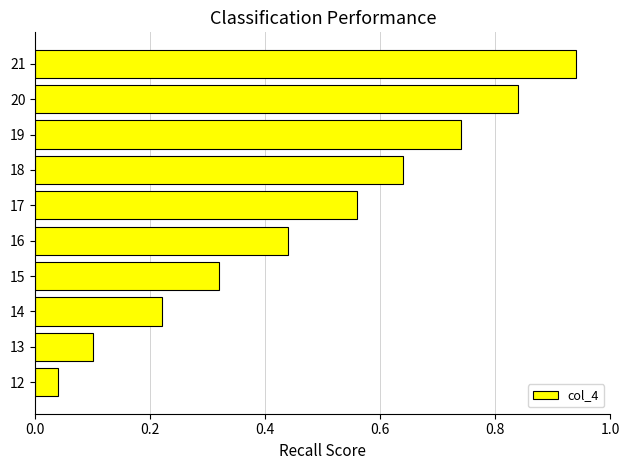

List the labels in order of value, smallest first.

12, 13, 14, 15, 16, 17, 18, 19, 20, 21